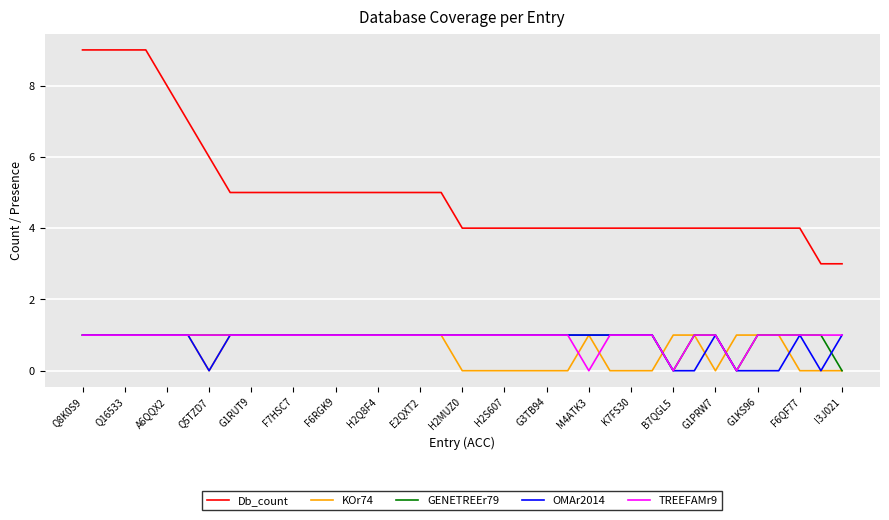

What is the maximum value shown in the chart?

9